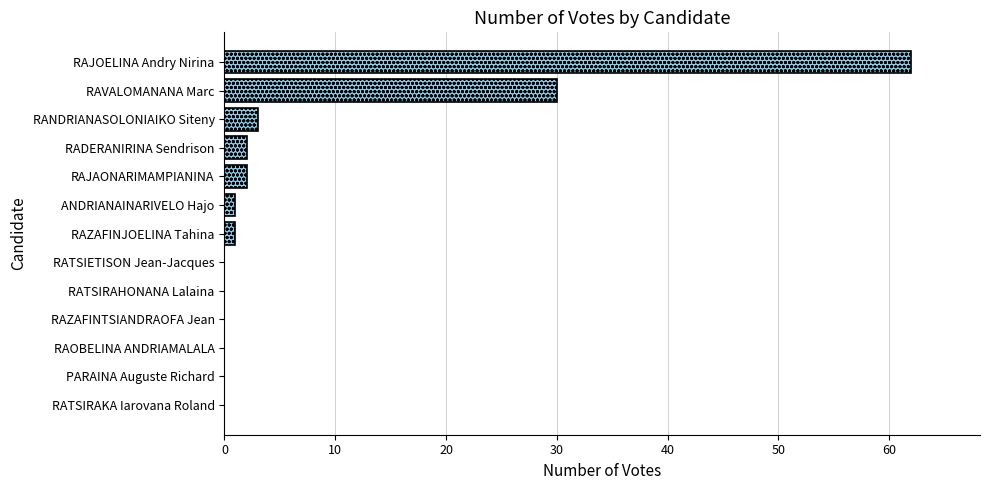

What is the sum of all values?

101